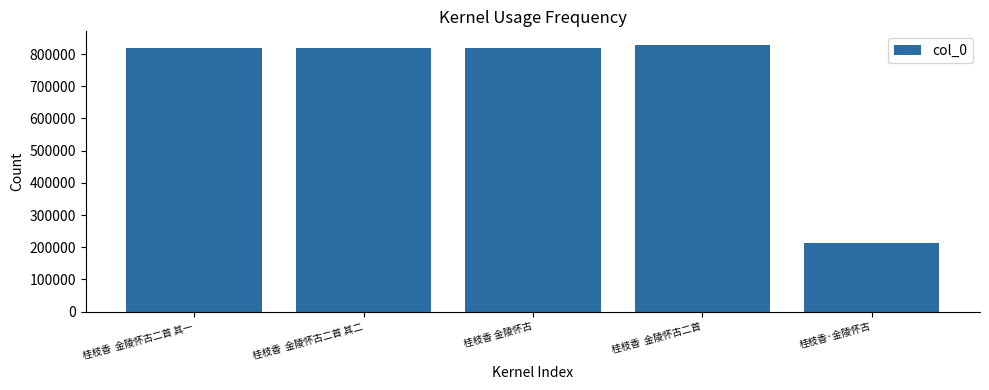

What is the label of the 3rd bar from the left?

桂枝香 金陵怀古